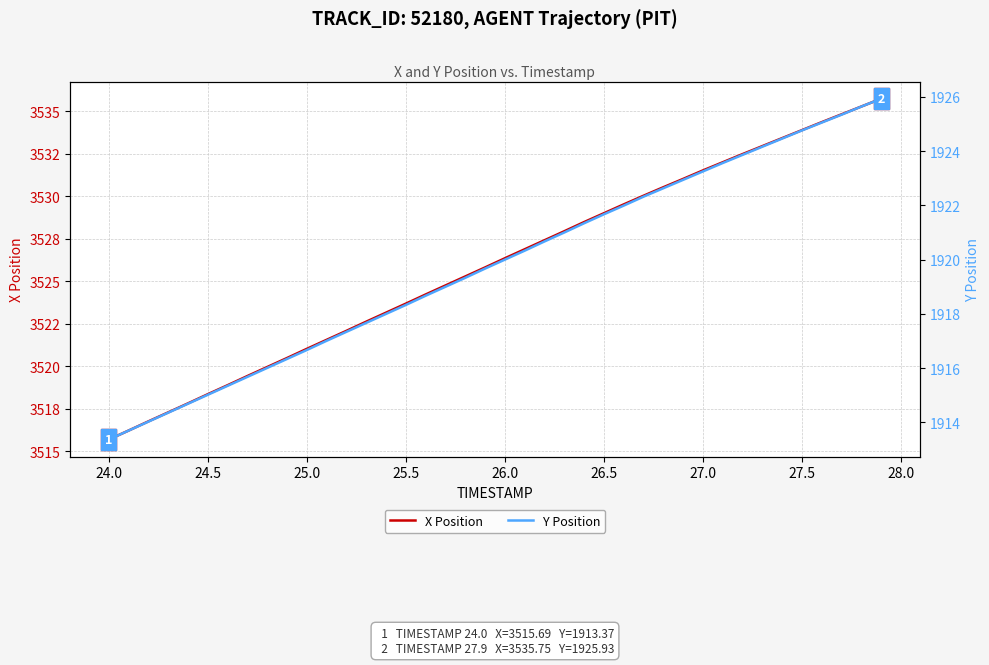

Reading left to right, list all the values displayed in this chart.

X Position: 3515.7	3516.2	3516.8	3517.3	3517.8	3518.4	3518.9	3519.4	3520.0	3520.5	3521.0	3521.6	3522.1	3522.6	3523.2	3523.7	3524.2	3524.8	3525.3	3525.8	3526.4	3526.9	3527.4	3527.9	3528.5	3529.0	3529.5	3530.0	3530.5	3531.0	3531.5	3532.0	3532.5	3533.0	3533.4	3533.9	3534.4	3534.8	3535.3	3535.8
Y Position: 1913.4	1913.7	1914.0	1914.4	1914.7	1915.0	1915.3	1915.7	1916.0	1916.3	1916.7	1917.0	1917.3	1917.7	1918.0	1918.3	1918.7	1919.0	1919.3	1919.7	1920.0	1920.3	1920.7	1921.0	1921.3	1921.7	1922.0	1922.3	1922.6	1922.9	1923.2	1923.6	1923.9	1924.2	1924.5	1924.8	1925.0	1925.3	1925.6	1925.9